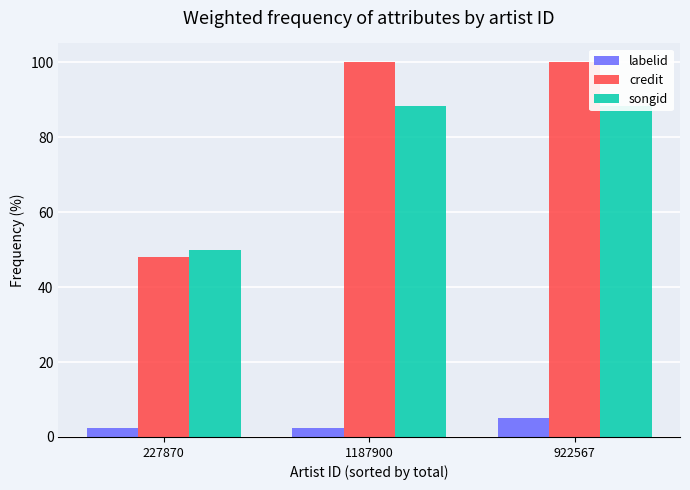

At 227870, list the series in order from smallest to largest.

labelid, credit, songid